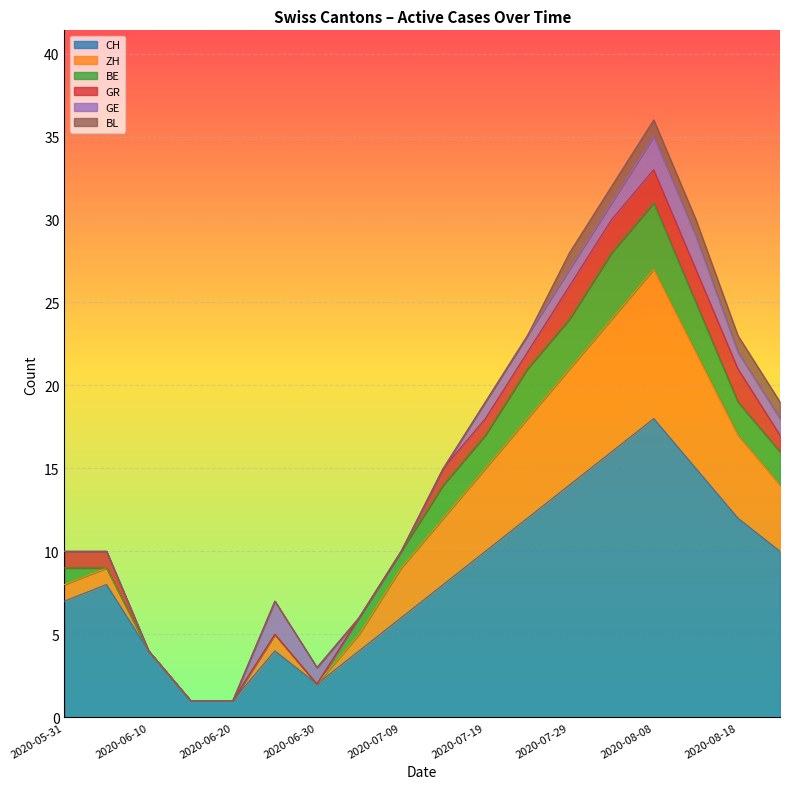

What position from the right is 2020-06-05?

17